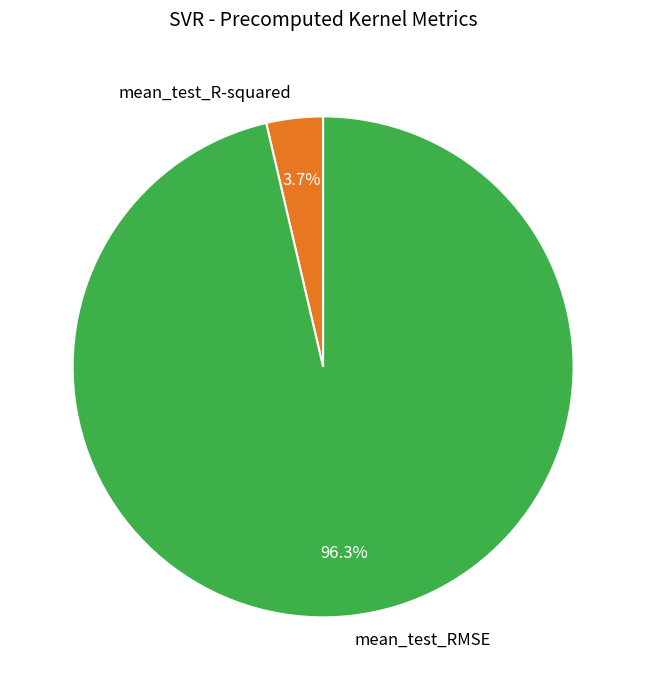

How many slices are in this pie chart?

2